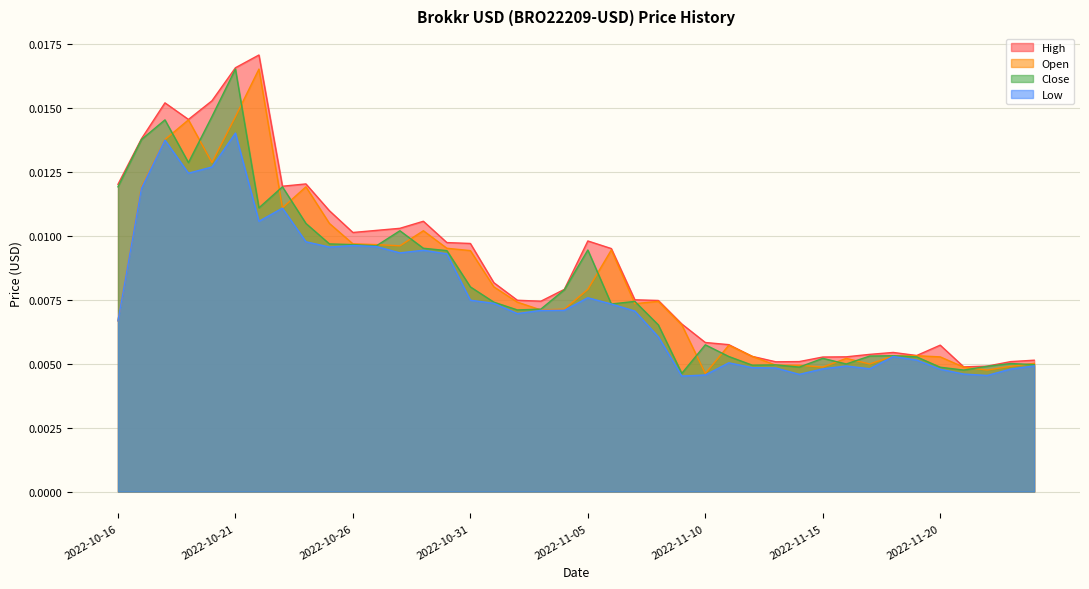

At which category is the sum across all series the highest?

2022-10-21